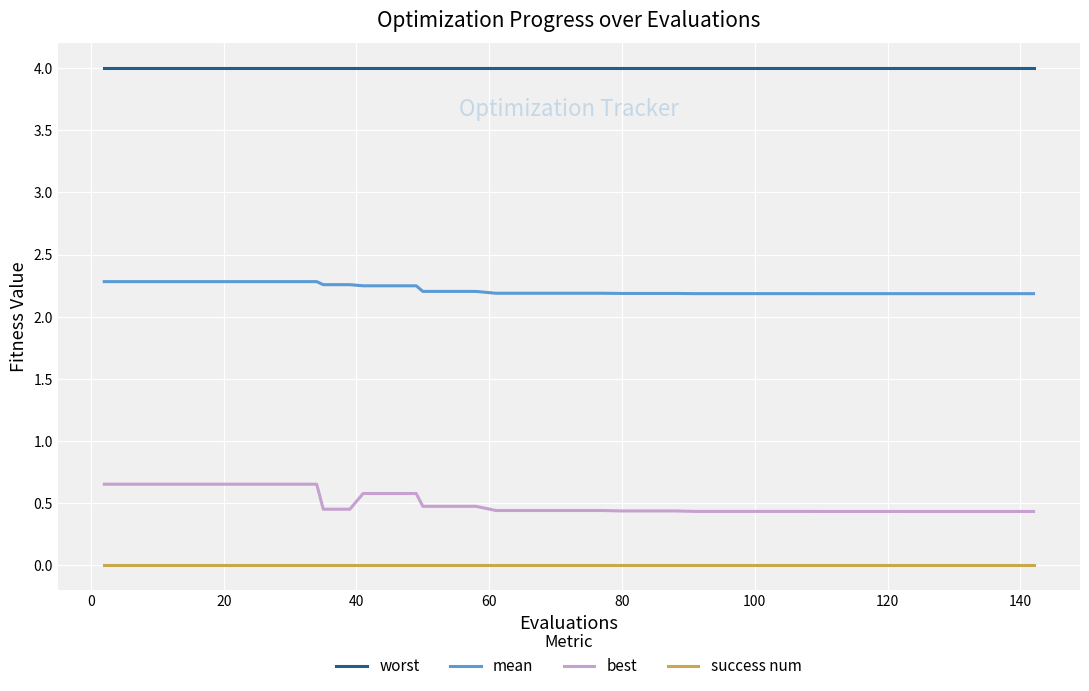

Which series has the largest total across all categories?

worst